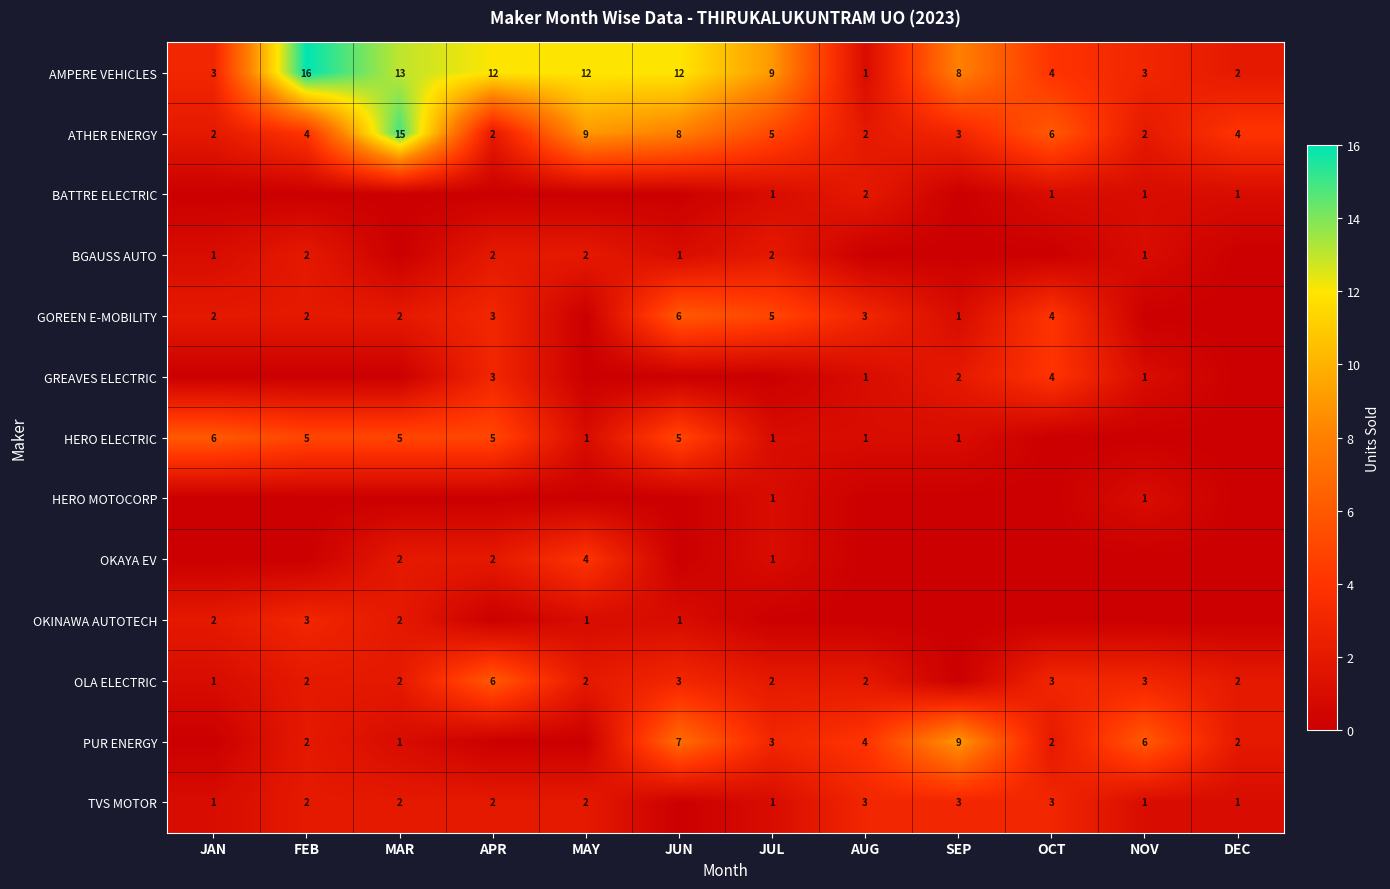

What is the difference between the second highest and minimum values in the ATHER ENERGY series?

7